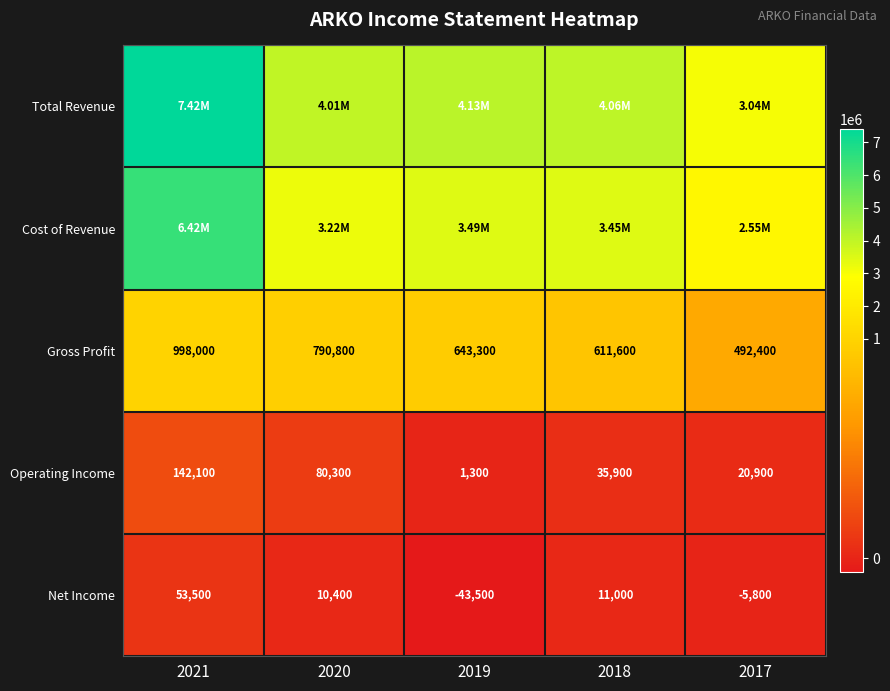

List the labels in order of Net Income value, largest first.

2021, 2018, 2020, 2017, 2019